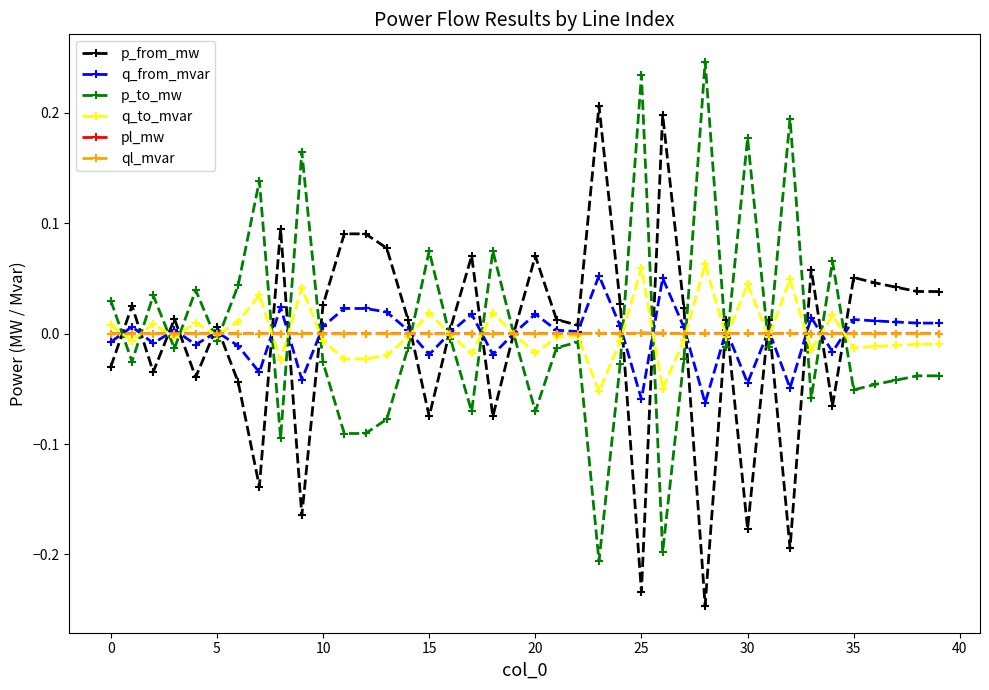

True or false: q_from_mvar has more than 0 interior local peaks.

True